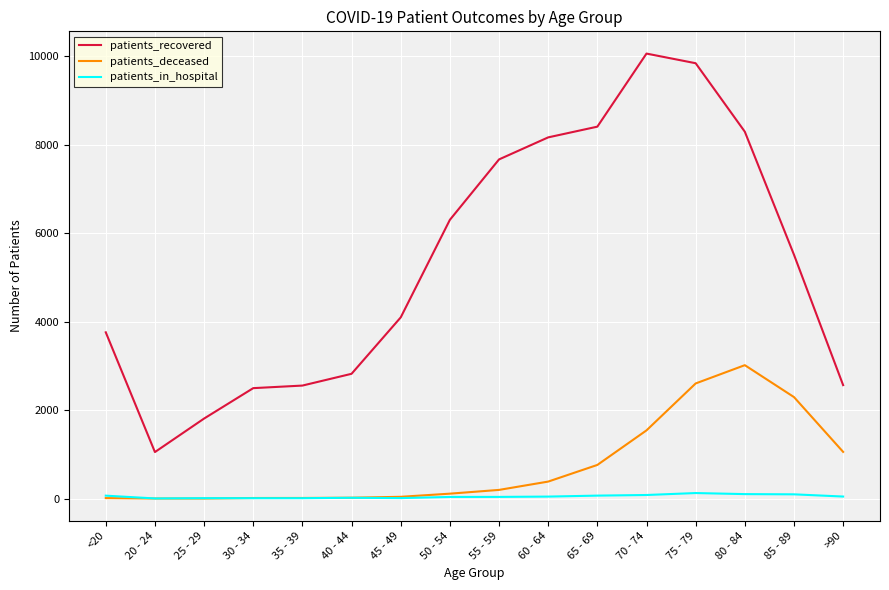

How many values in the patients_in_hospital series are below 47?

8